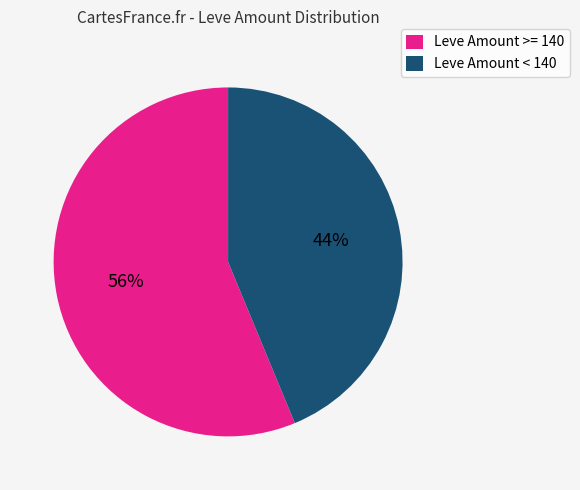

Rank the categories by value from highest to lowest.

Leve Amount >= 140, Leve Amount < 140